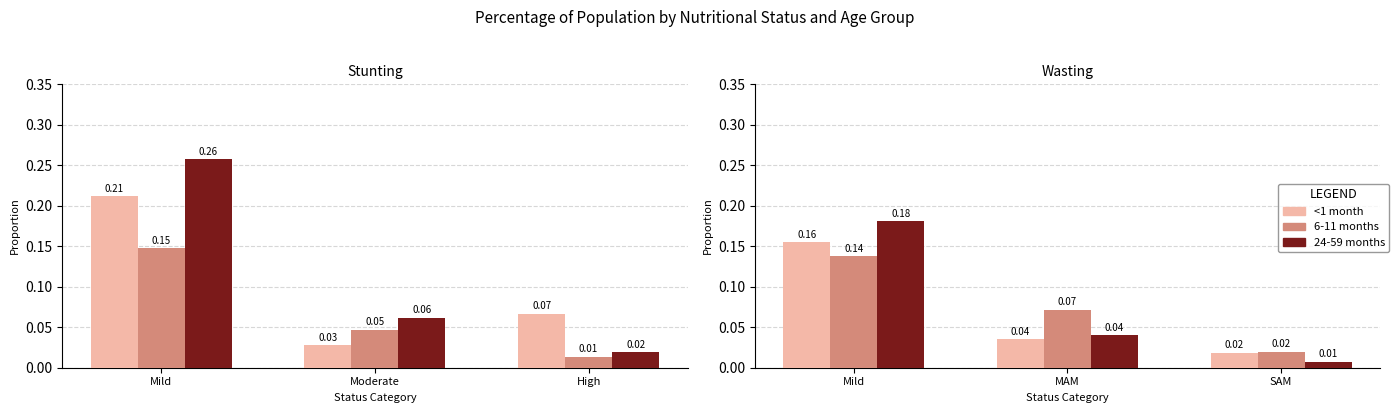

What is the label of the 2nd bar from the right?

MAM